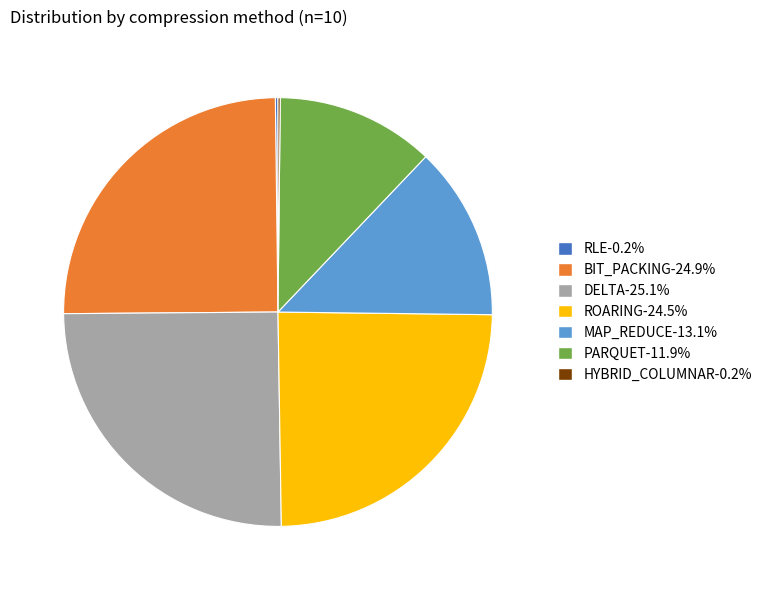

Does MAP_REDUCE represent more than half of the total?

No